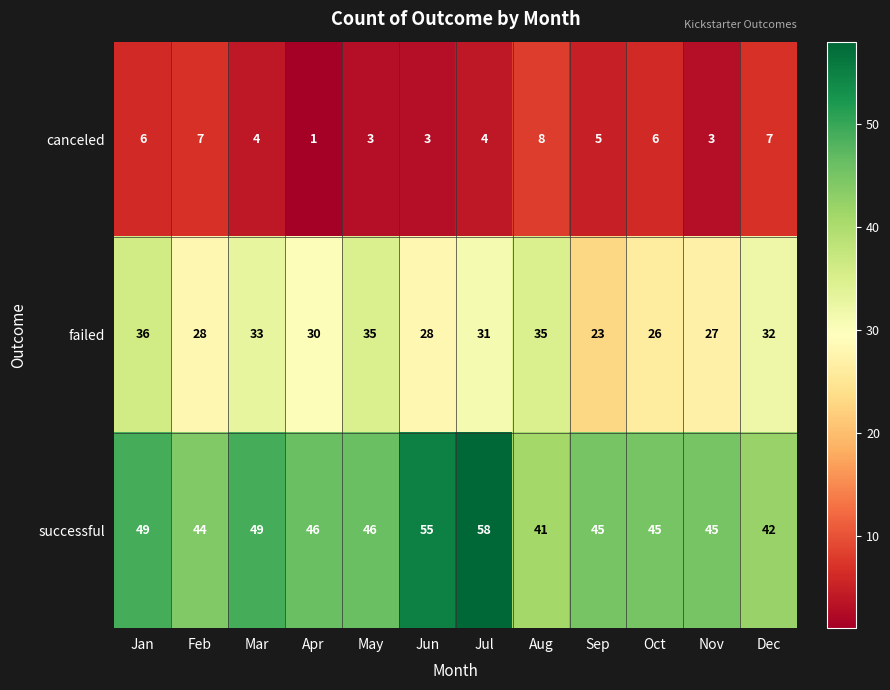

What is the difference between the second highest and second lowest values in the successful series?

13